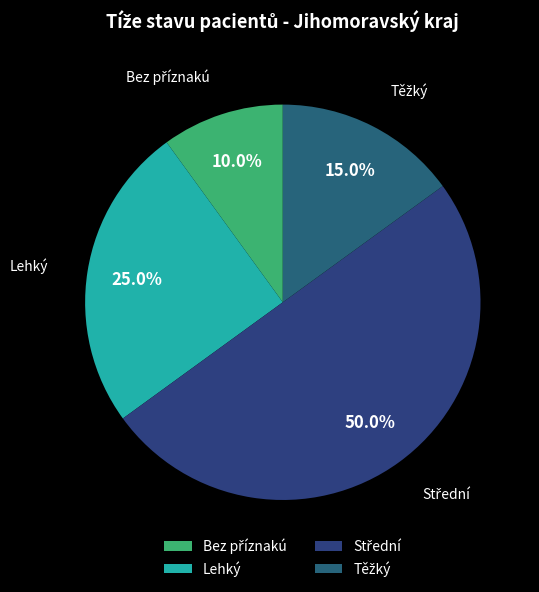

Is Lehký the majority of the pie?

No